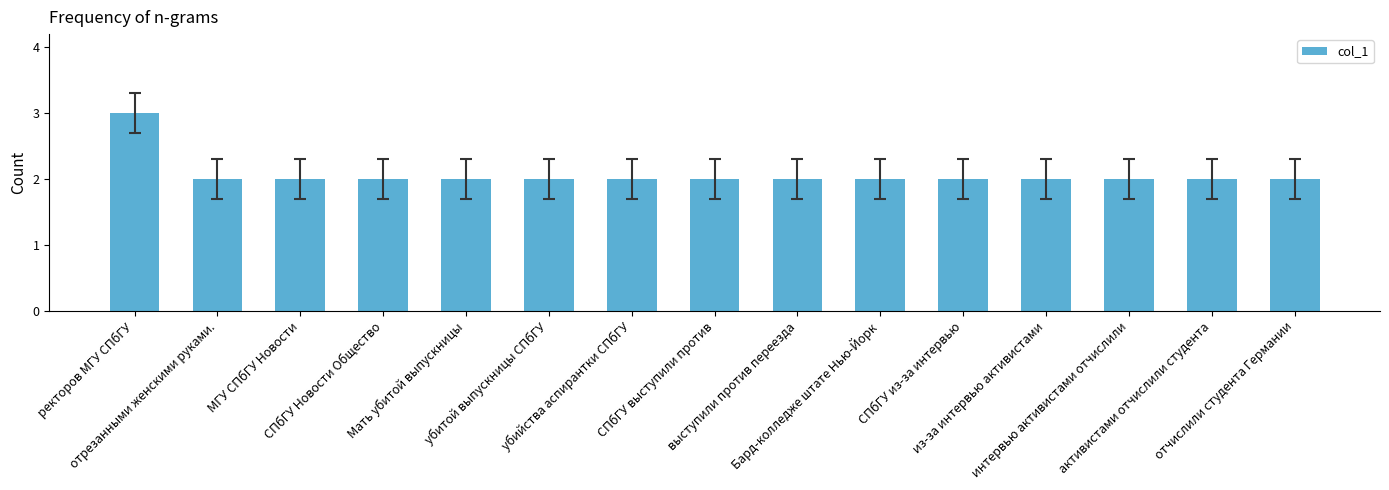

Is it true that the value at Мать убитой выпускницы is 3?

False